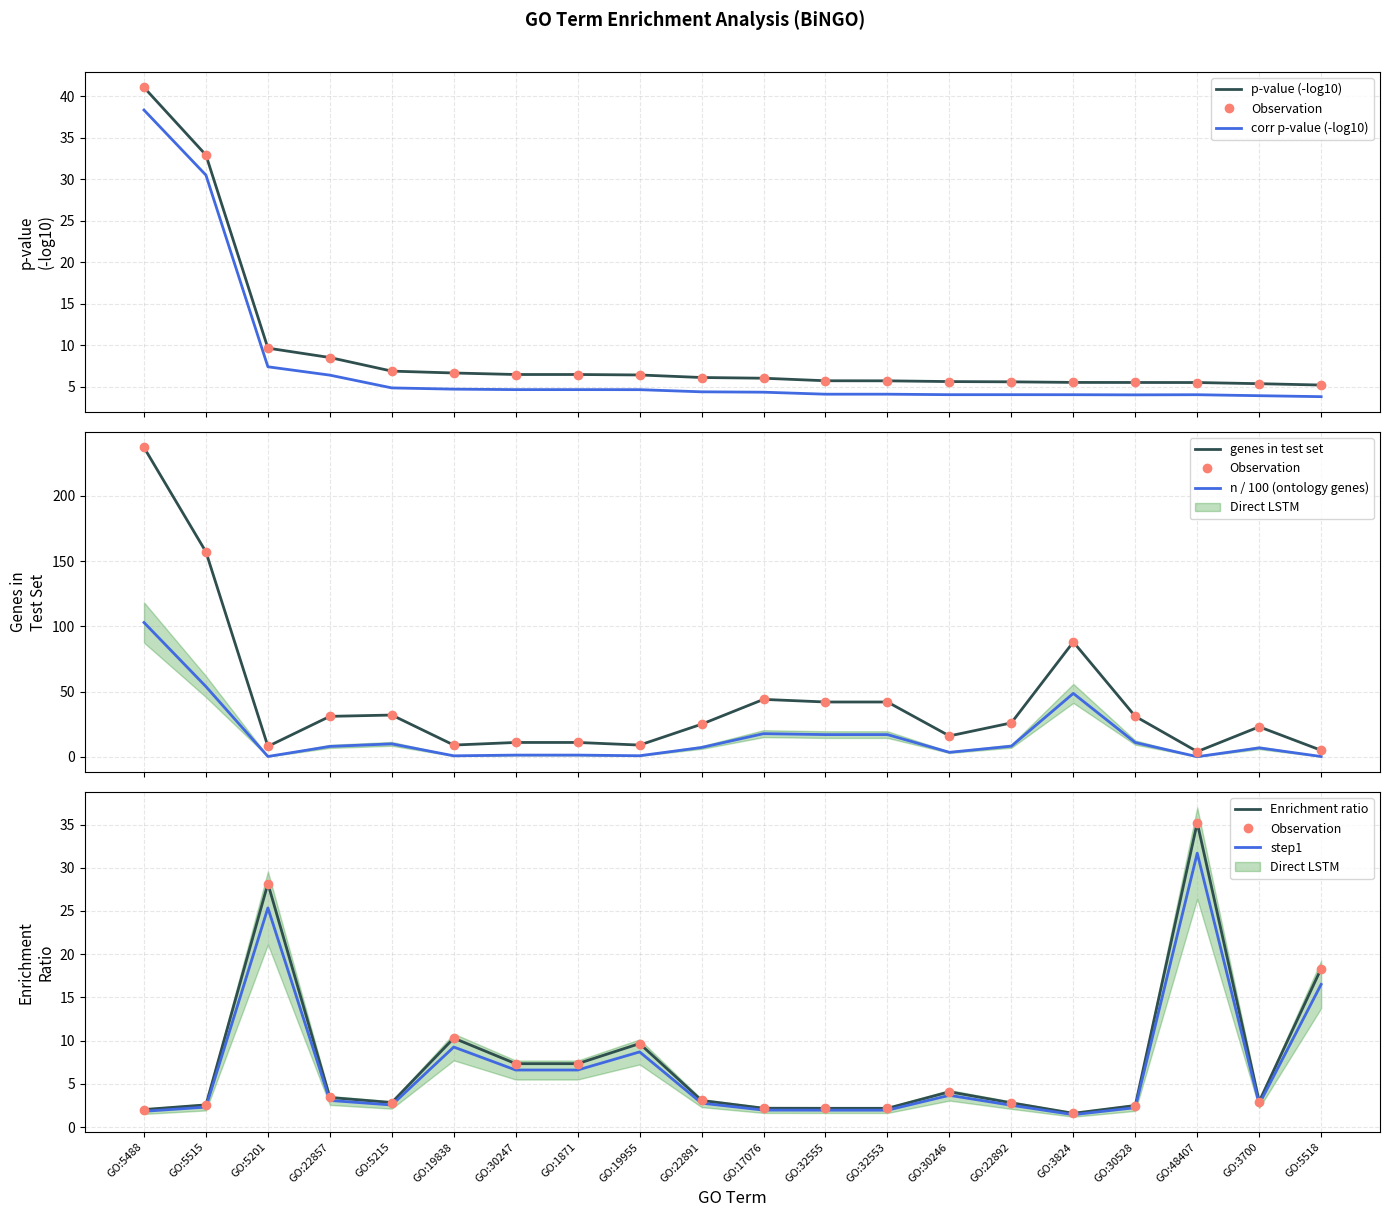

At which label is x (genes in test) closest to 120?

GO:3824